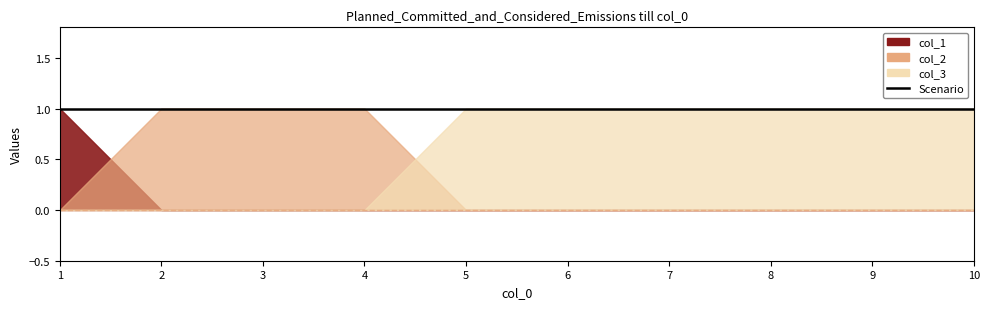

True or false: col_1 and col_3 cross at least once.

False